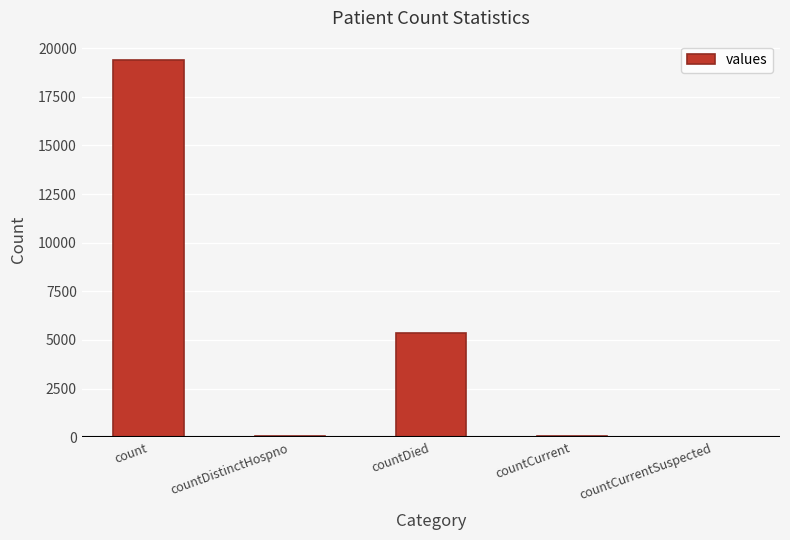

The chart shows a value of 19420 at count. True or false?

True